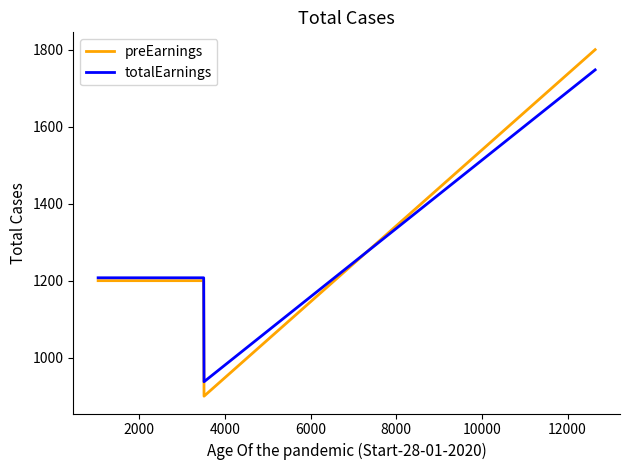

What is the maximum value shown in the chart?

1800.0